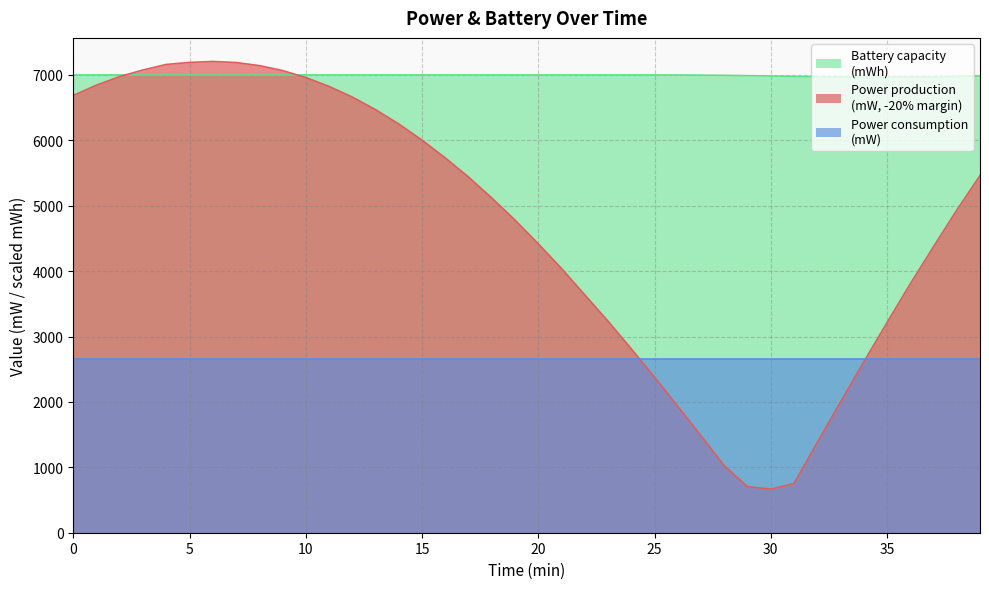

Which series has the largest total across all categories?

Battery capacity
(mWh)